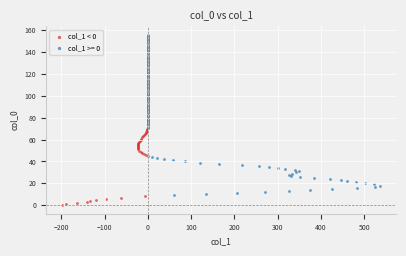

Which series has the largest Y range (max minus min)?

col_1 >= 0